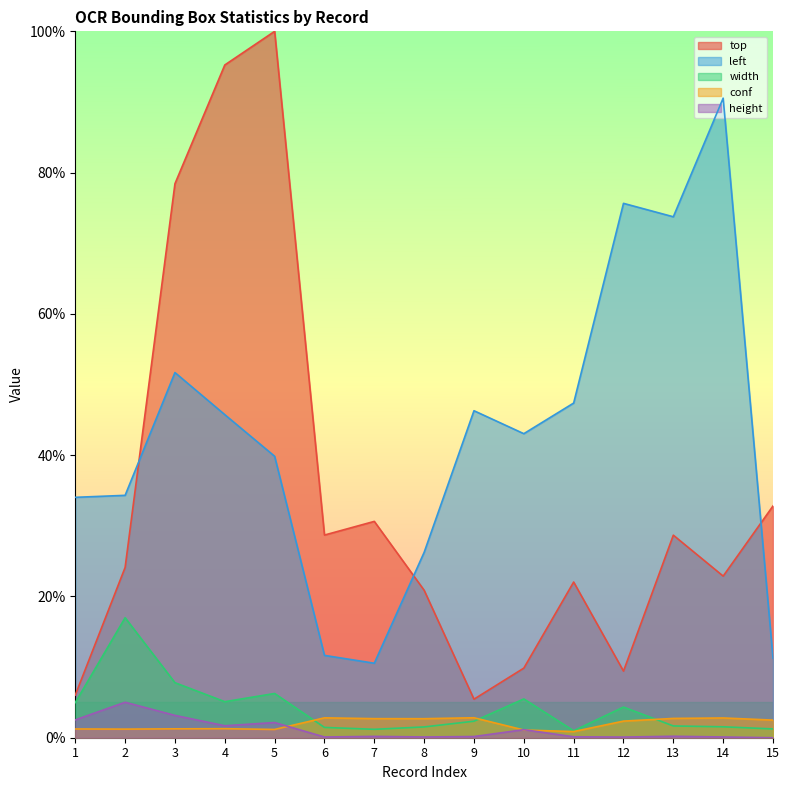

Which series has the largest total across all categories?

left